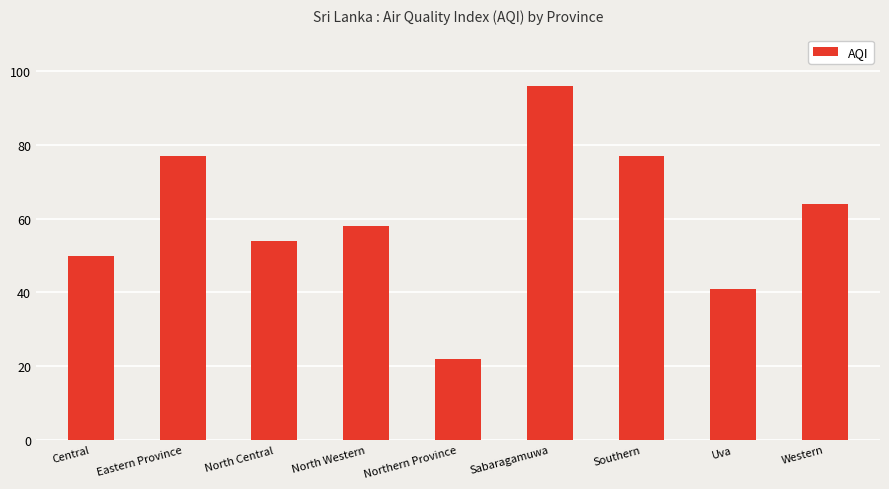

What is the sum of the values at Central and Uva?

91